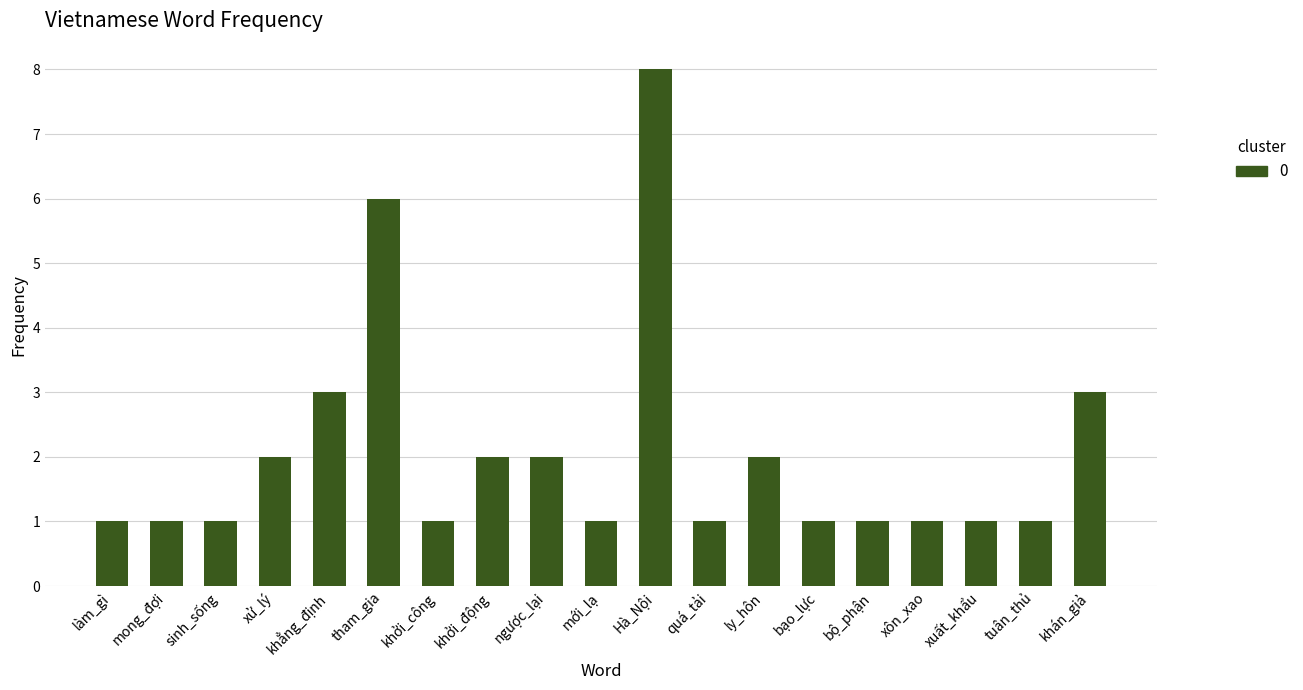

What position from the right is khẳng_định?

15